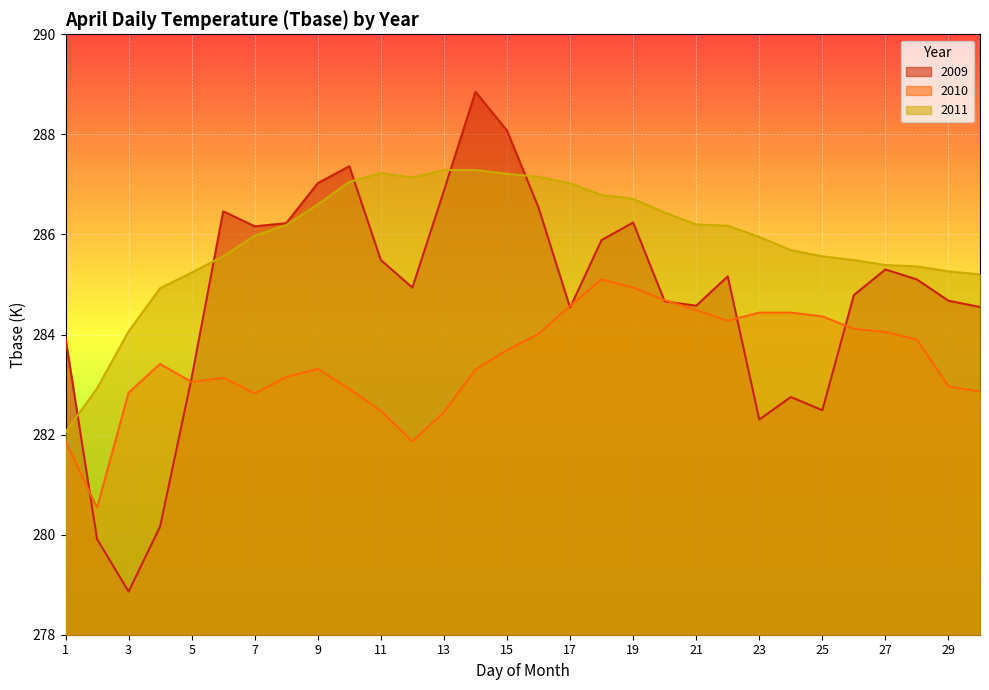

At which label is 2011 closest to 284?

3